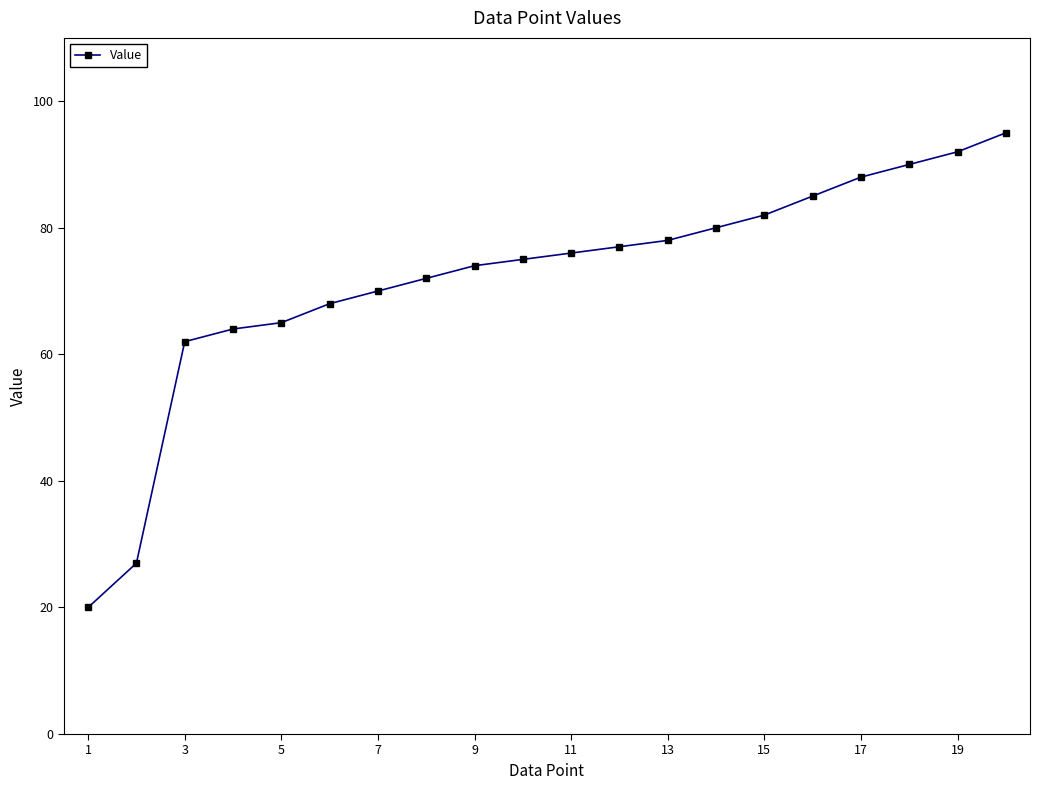

What is the average value?

72